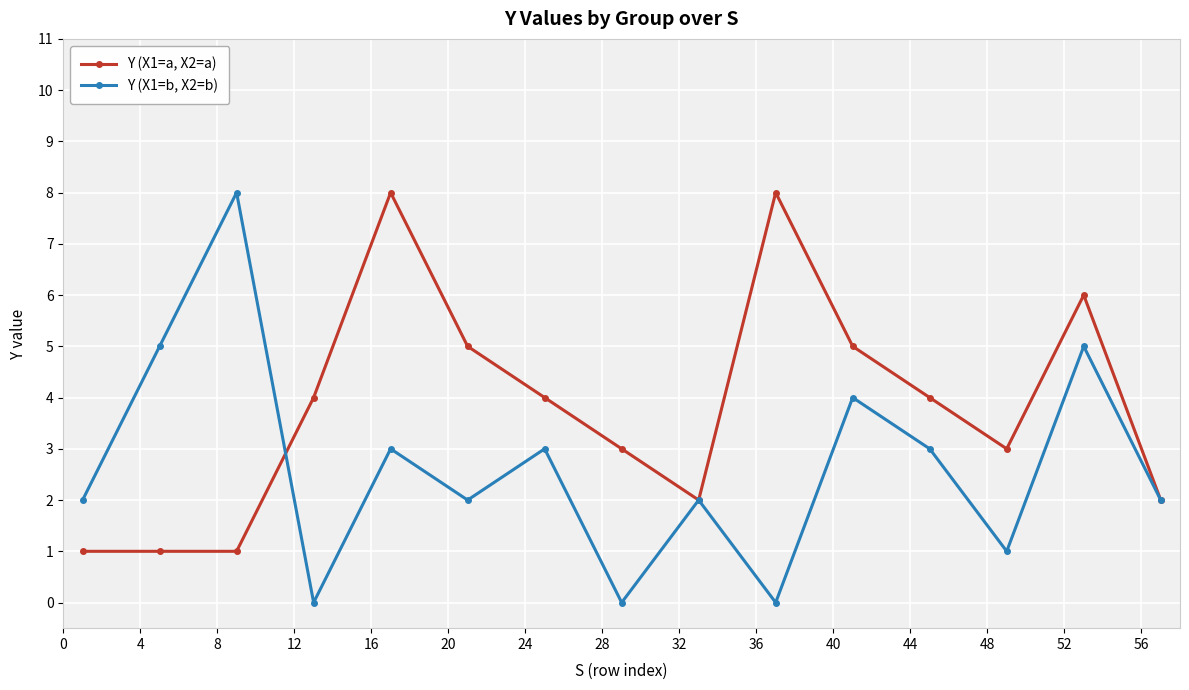

In Y (X1=b, X2=b), how many points are higher than both neighbors (excluding endpoints)?

6